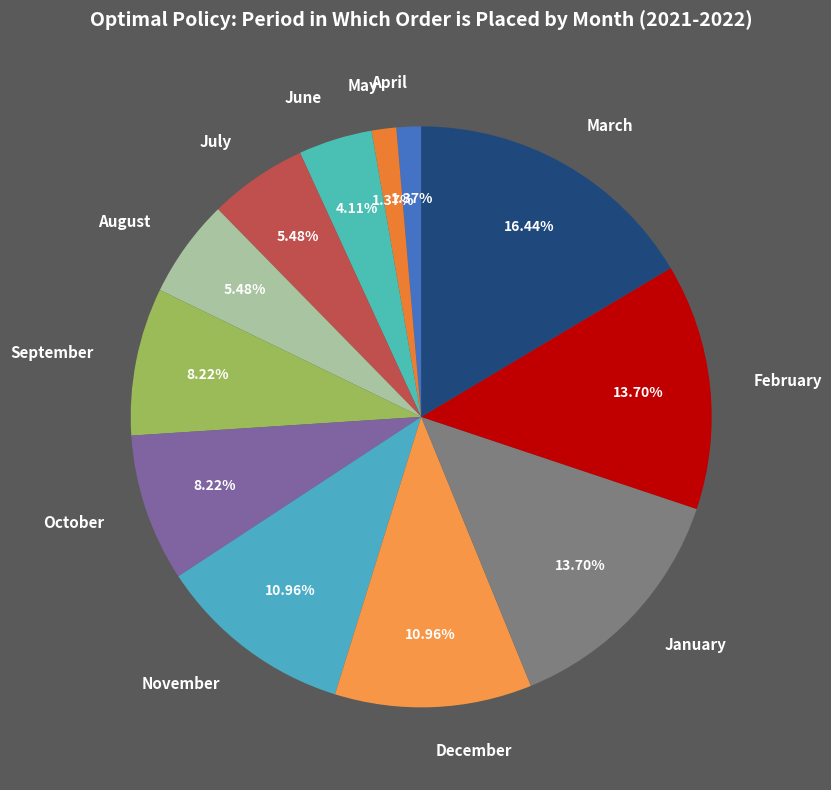

Between December and June, which is larger?

December